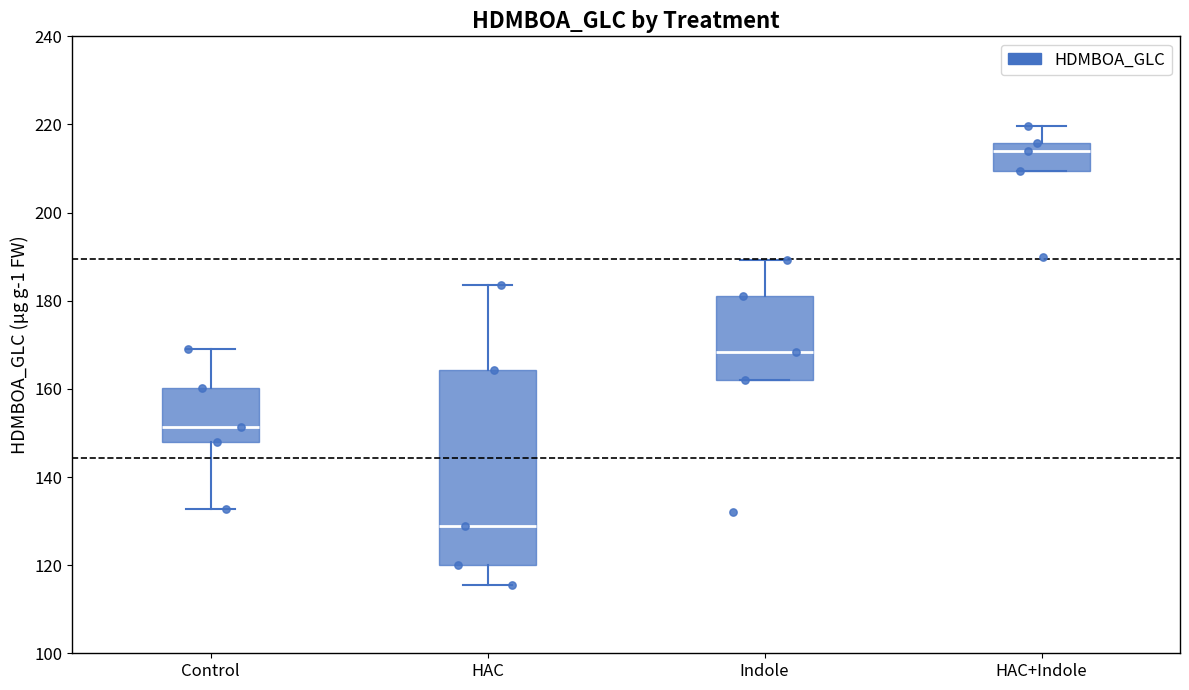

Where is the upper edge of the box for HAC on the y-axis? The values are not printed on the chart, so give them approximately, as read against the axis.

164